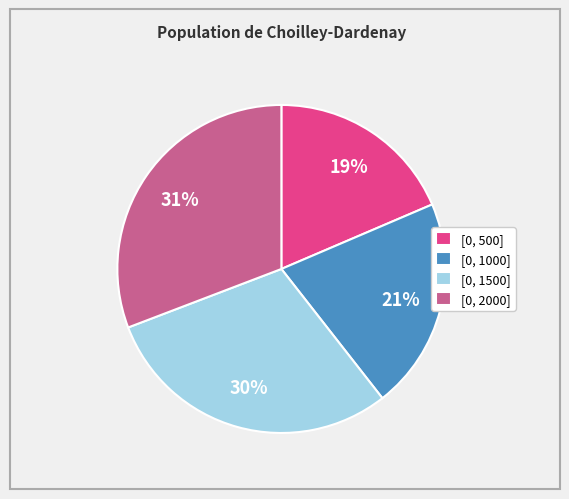

What percentage is the [0, 500] slice, to the nearest percent?

19%